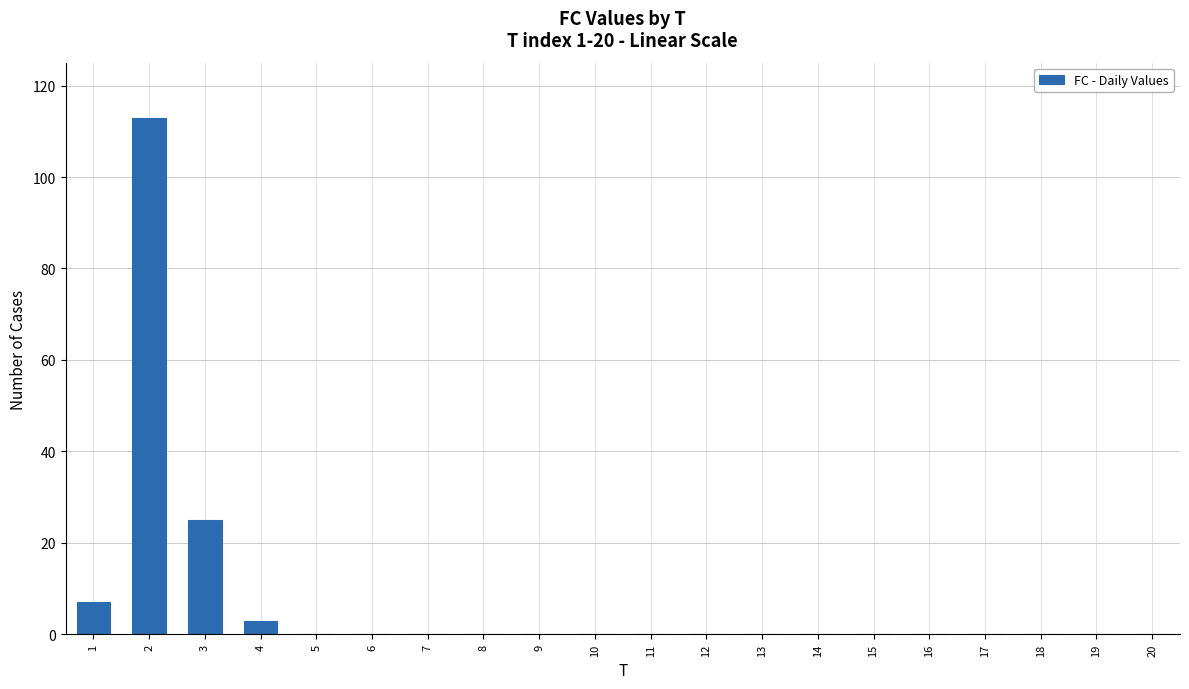

Reading left to right, transcribe all the data shown in this chart.

1=7	2=113	3=25	4=3	5=0	6=0	7=0	8=0	9=0	10=0	11=0	12=0	13=0	14=0	15=0	16=0	17=0	18=0	19=0	20=0